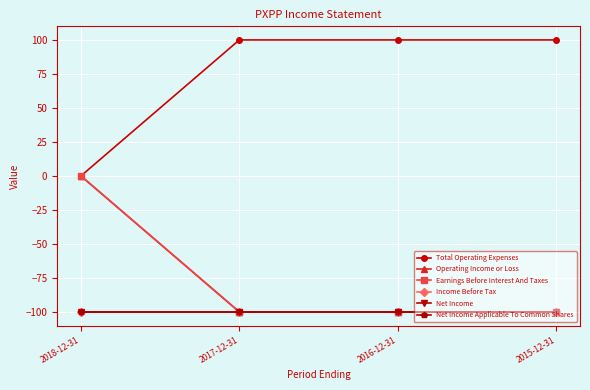

Is this an area chart (filled region under the line)?

No